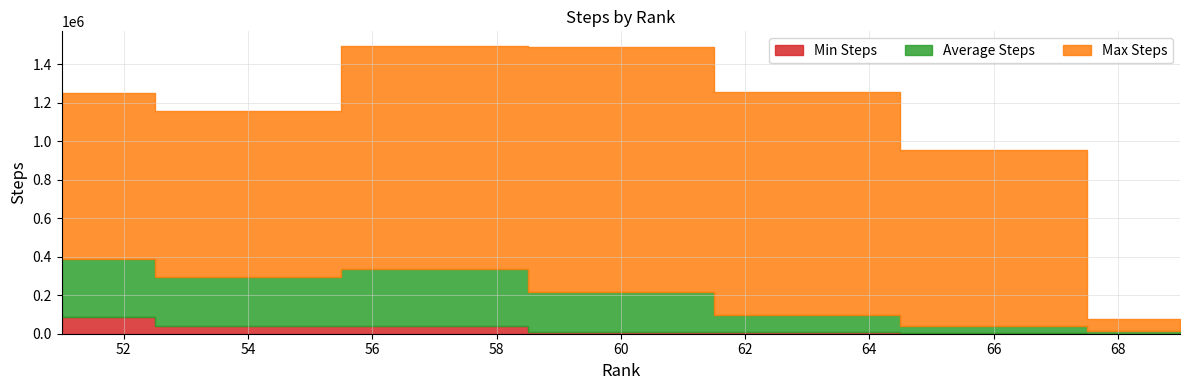

Where is the first local minimum for Max Steps?

54